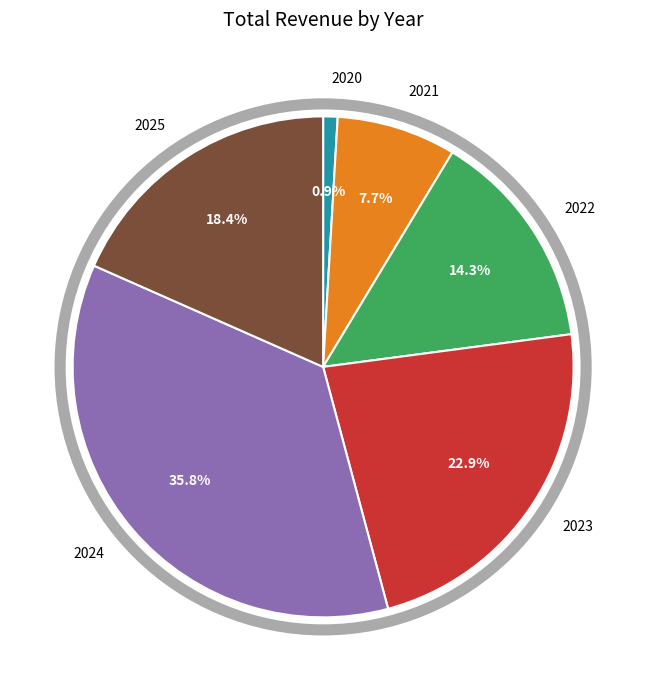

Is there any slice that represents more than half of the pie?

No